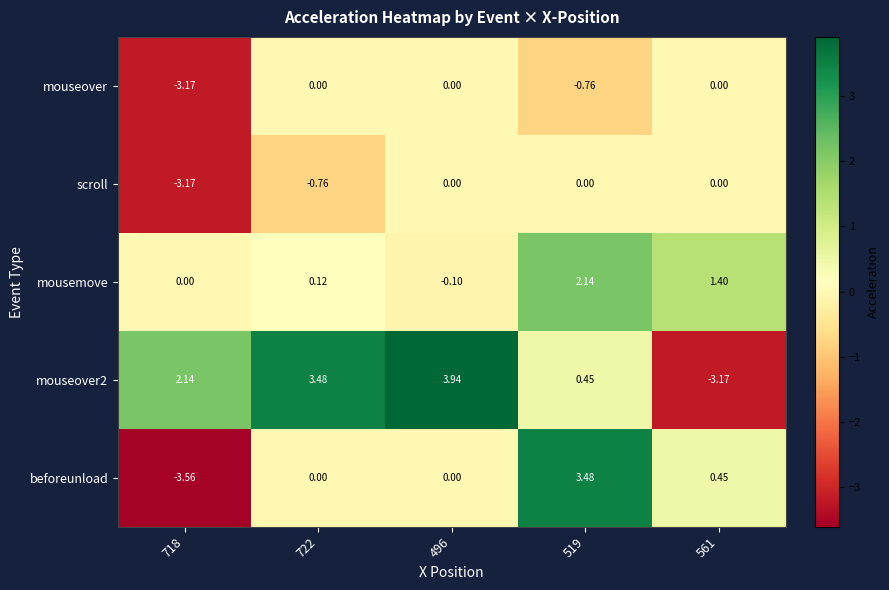

At which category is the sum across all series the highest?

519